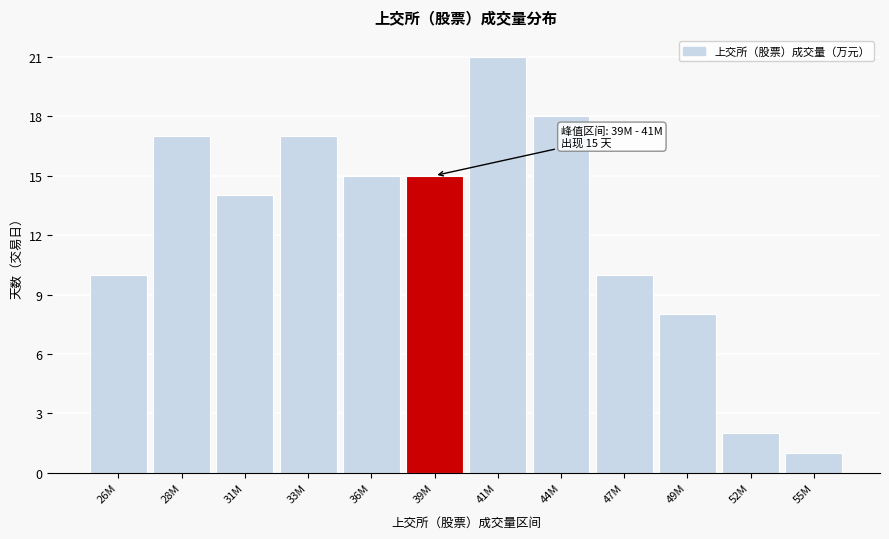

Reading left to right, list all the values displayed in this chart.

26M=10	28M=17	31M=14	33M=17	36M=15	39M=15	41M=21	44M=18	47M=10	49M=8	52M=2	55M=1